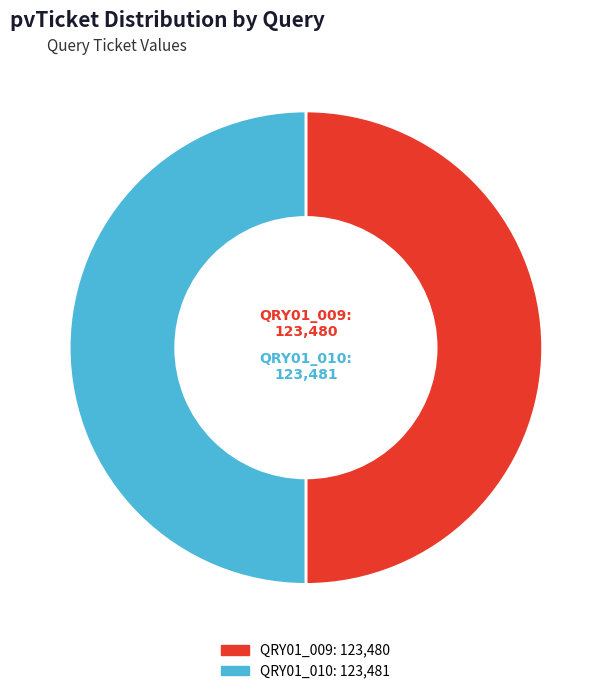

Do QRY01_010 and QRY01_009 together represent more than half of the pie?

Yes